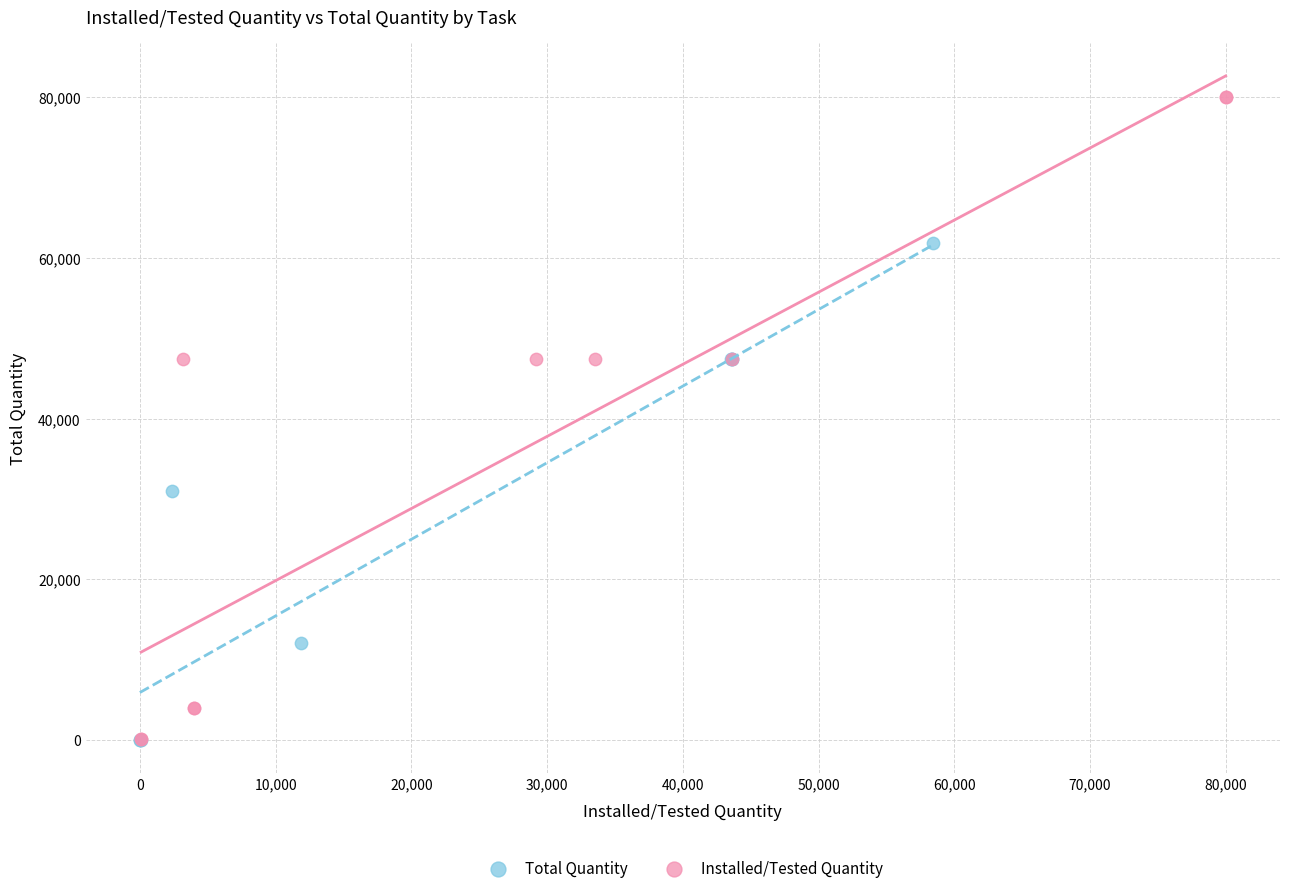

Which series contains the highest Y value?

Installed/Tested Quantity